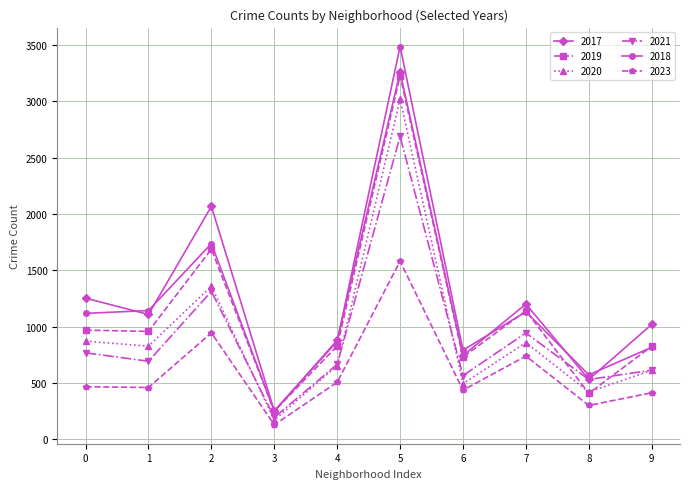

What is the difference between the highest and lowest values at 8?

271